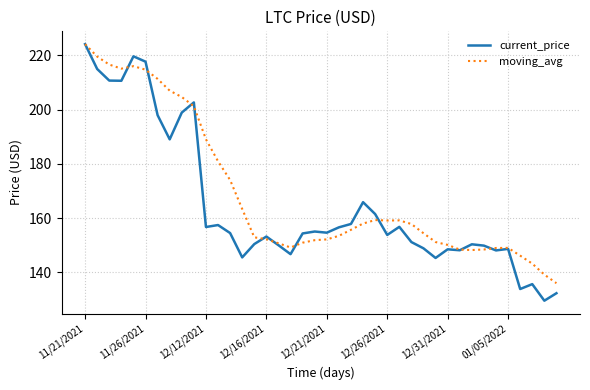

True or false: current_price and moving_avg intersect in this chart.

True